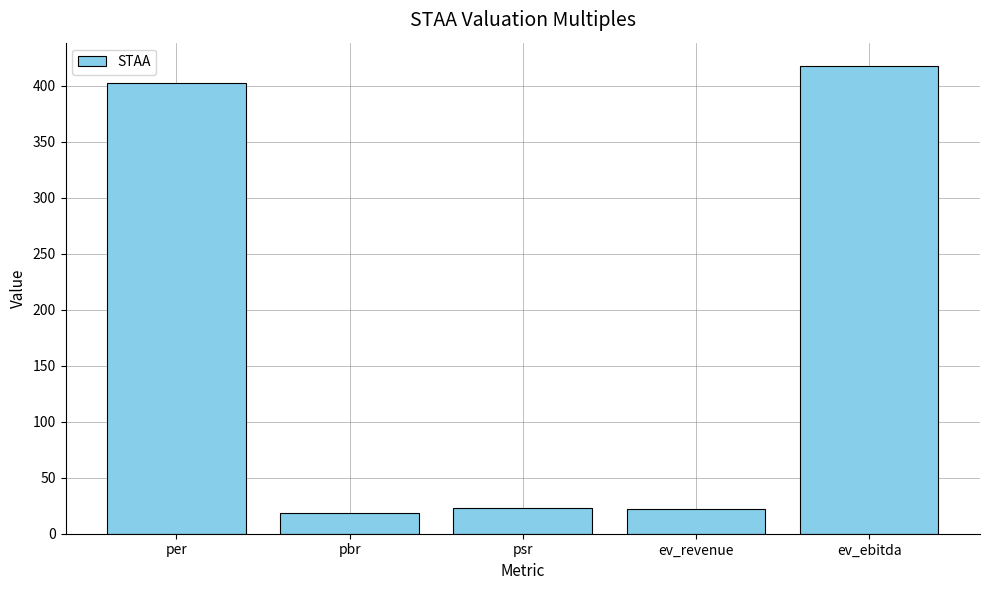

True or false: the data shows 402.5 at per.

True